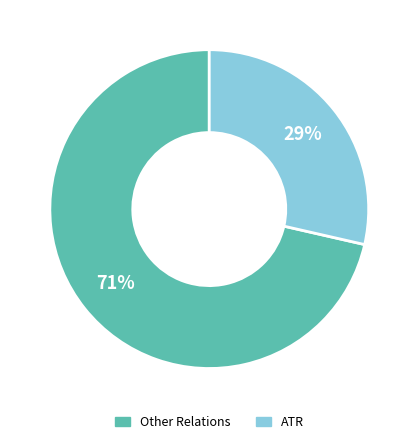

Is there any slice that represents more than half of the pie?

Yes